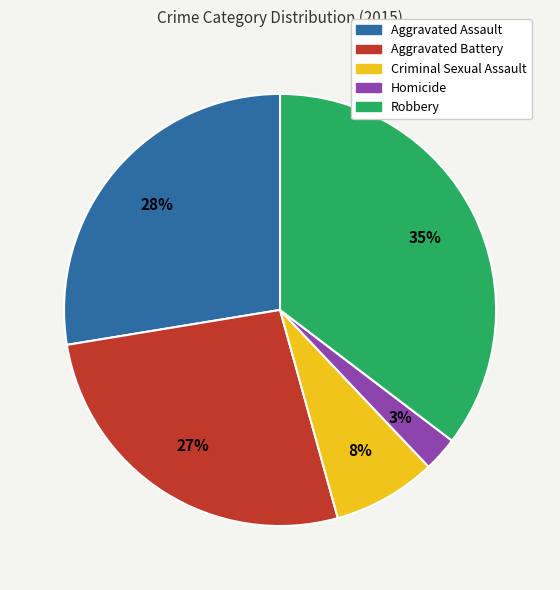

Which slice is the largest?

Robbery